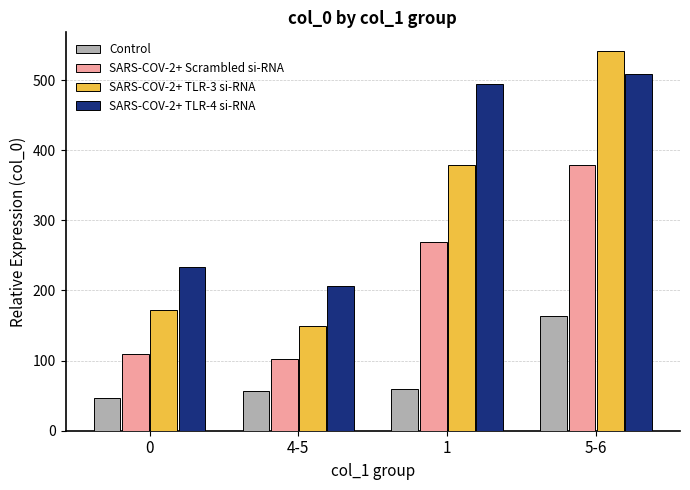

Is the value of SARS-COV-2+ TLR-3 si-RNA at 4-5 greater than the value of SARS-COV-2+ Scrambled si-RNA at 0?

Yes